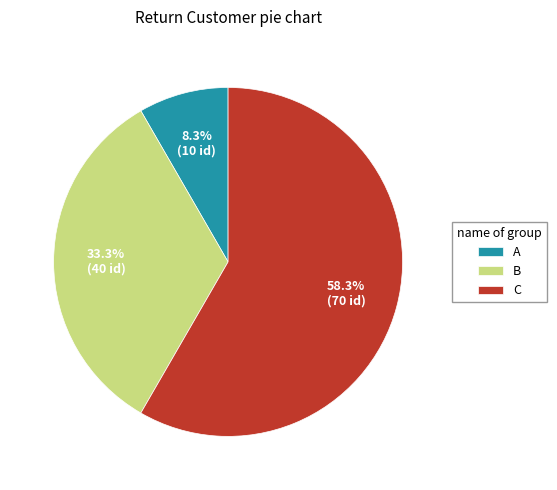

To the nearest percent, what is the difference between the C and B slice percentages?

25%